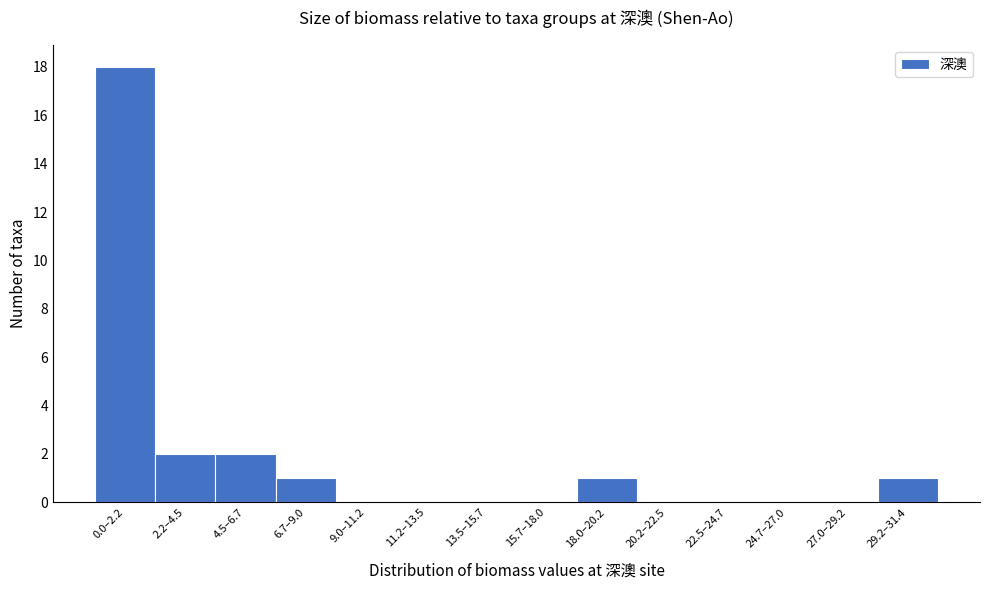

Reading right to left, transcribe all the data shown in this chart.

29.2–31.4=1	27.0–29.2=0	24.7–27.0=0	22.5–24.7=0	20.2–22.5=0	18.0–20.2=1	15.7–18.0=0	13.5–15.7=0	11.2–13.5=0	9.0–11.2=0	6.7–9.0=1	4.5–6.7=2	2.2–4.5=2	0.0–2.2=18